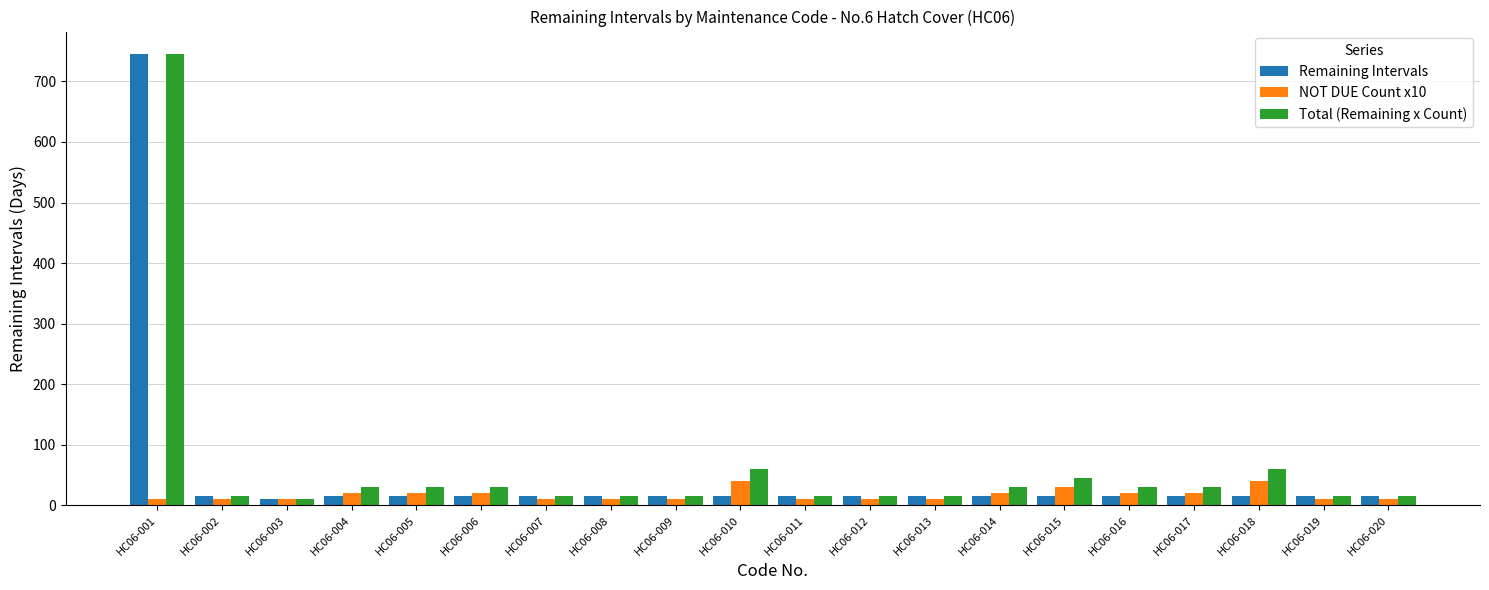

Read the Total (Remaining x Count) value at HC06-017, to the nearest 10.

30